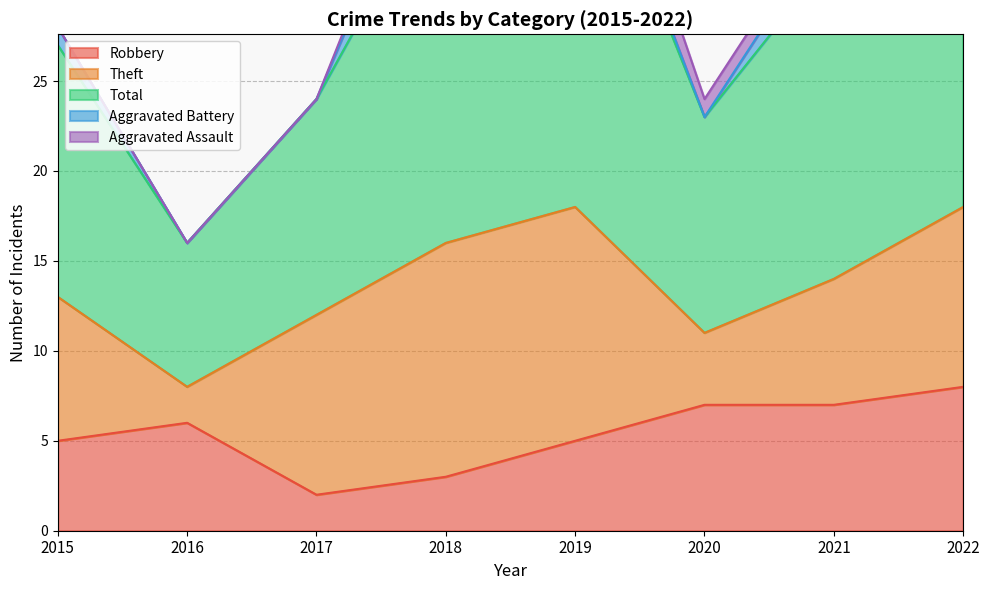

What is the total value across all series at 2021?

35